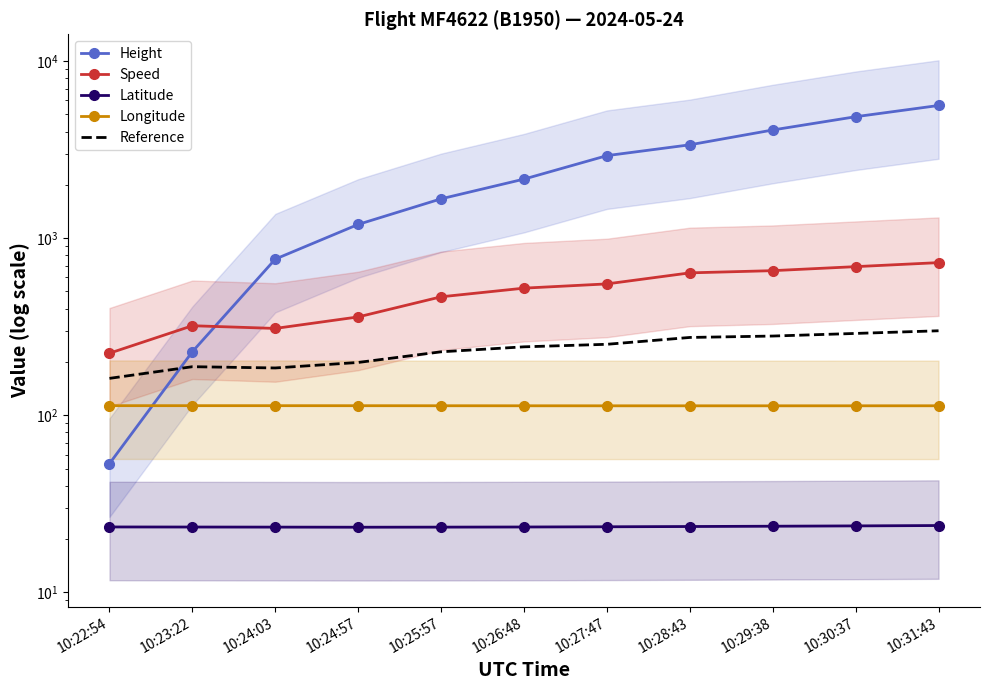

Which series has the largest total across all categories?

Height